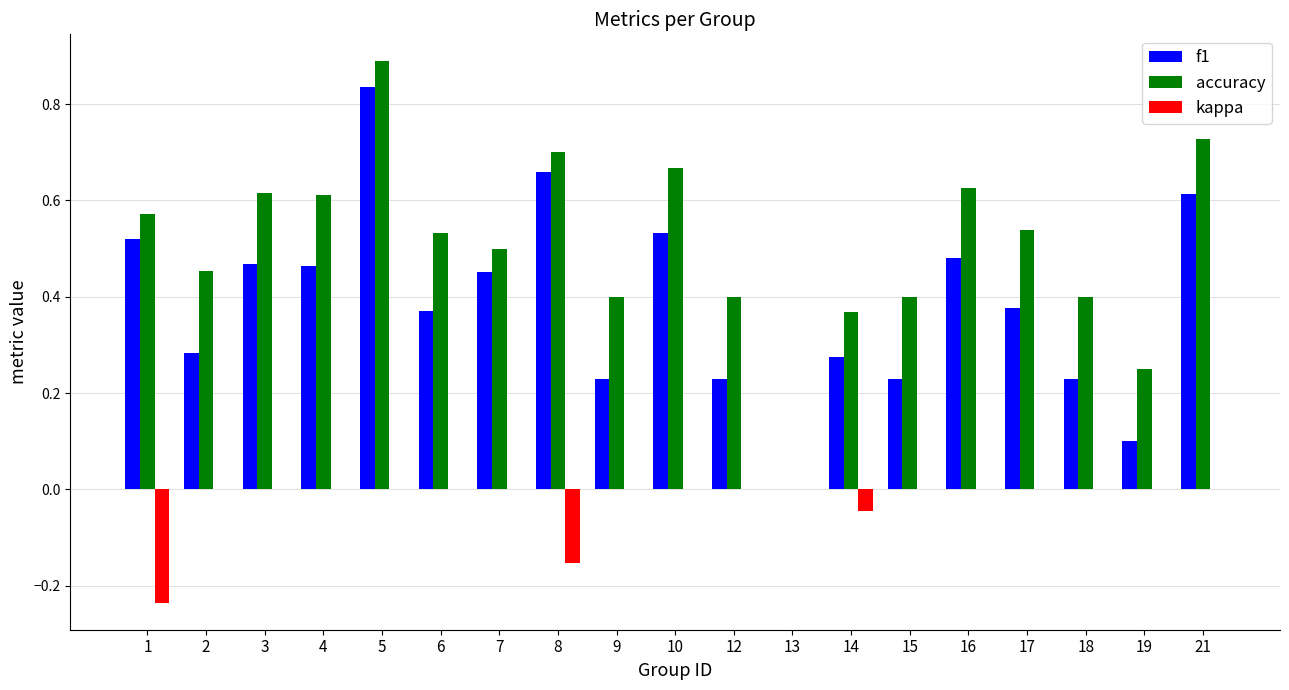

What is the sum of the accuracy values at 12 and 16?

1.0